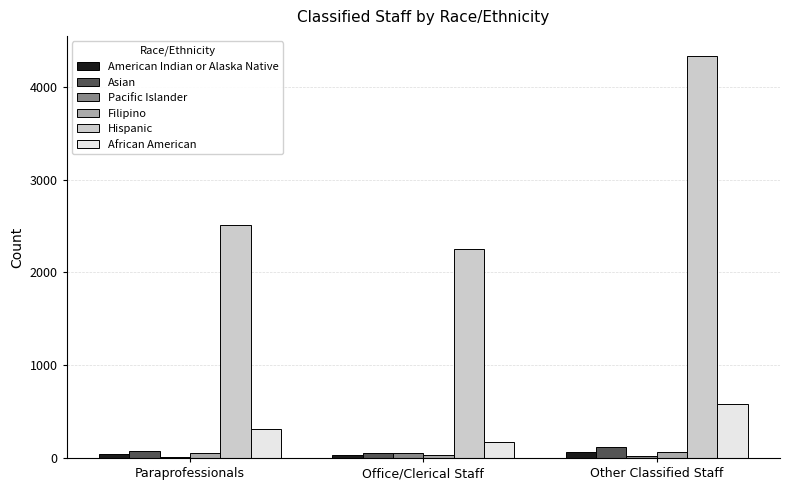

The Asian series shows 123.1 at Other Classified Staff. True or false?

True